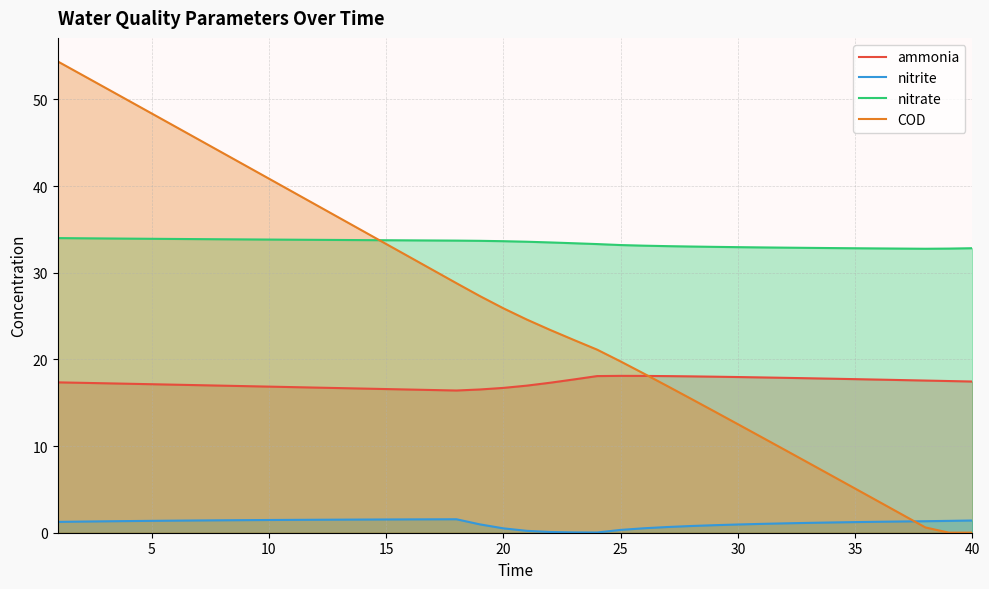

True or false: nitrate and nitrite intersect in this chart.

False